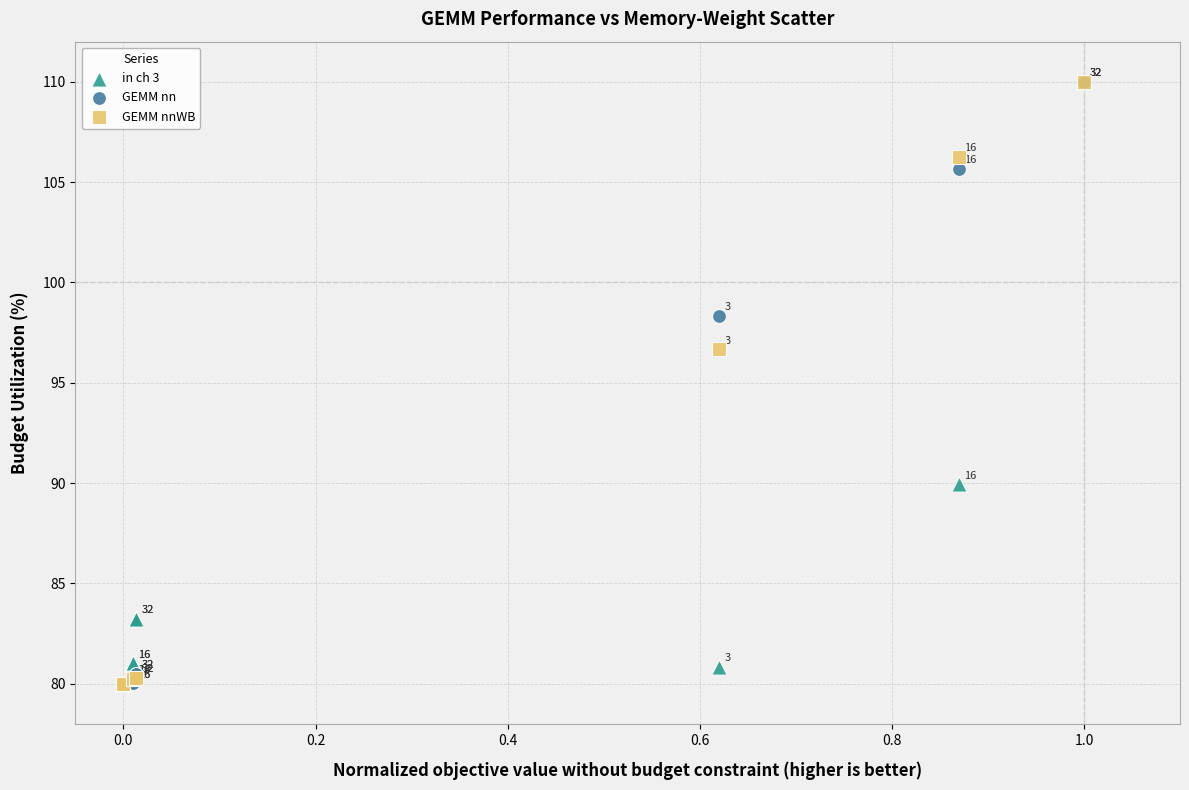

In the in ch 3 series, what Y value is closest to 95?

89.9